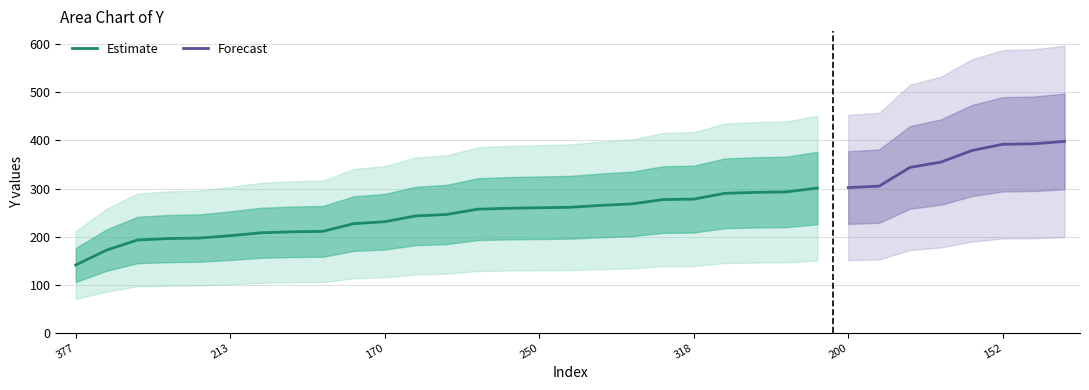

At which label does the data first exceed 261?

163